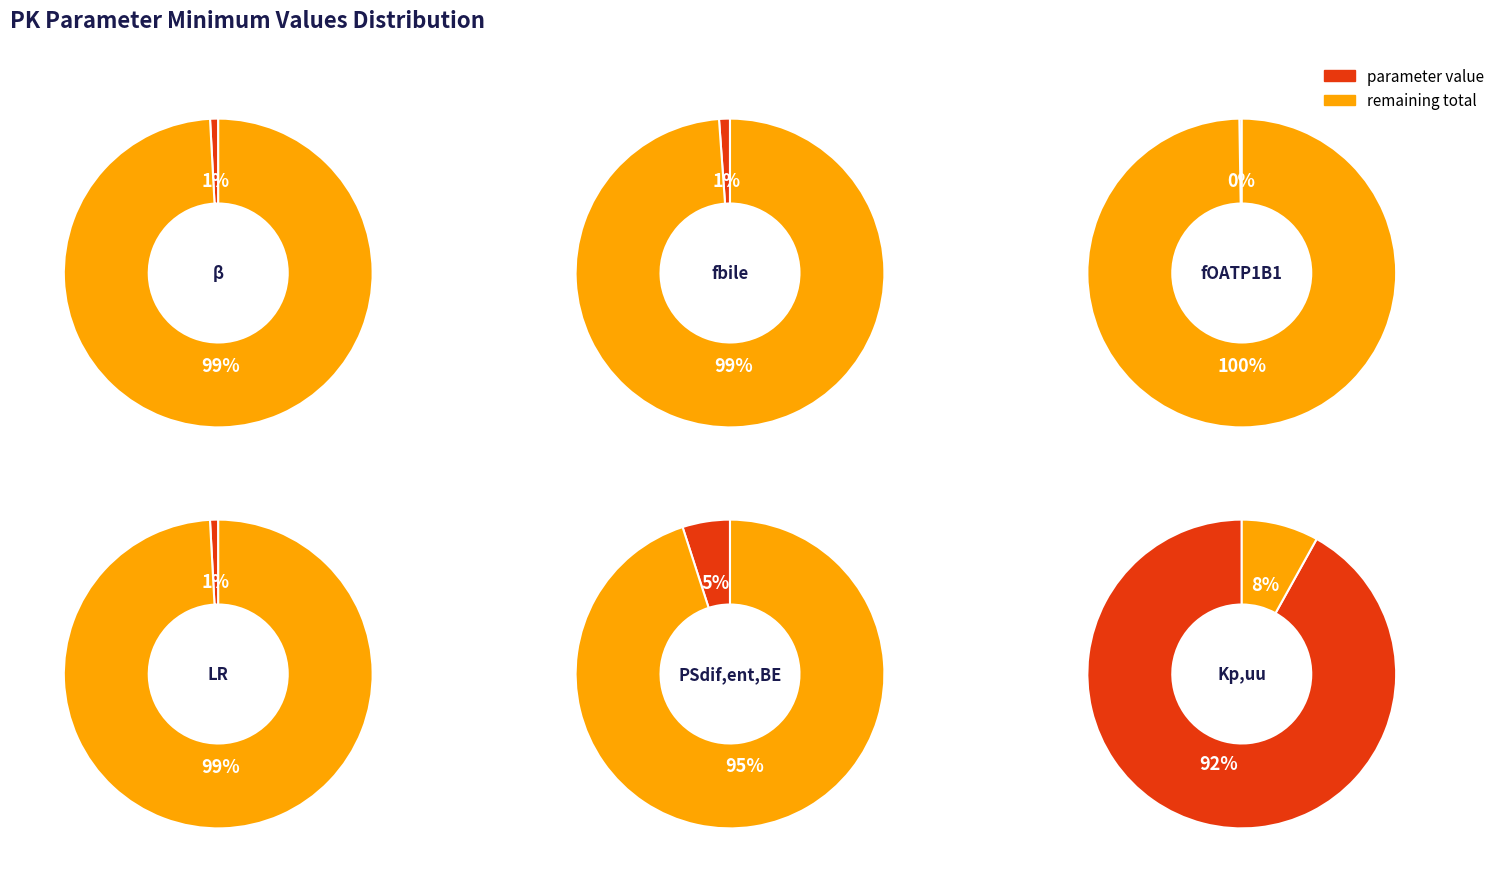

What percentage is the LR slice, to the nearest percent?

1%